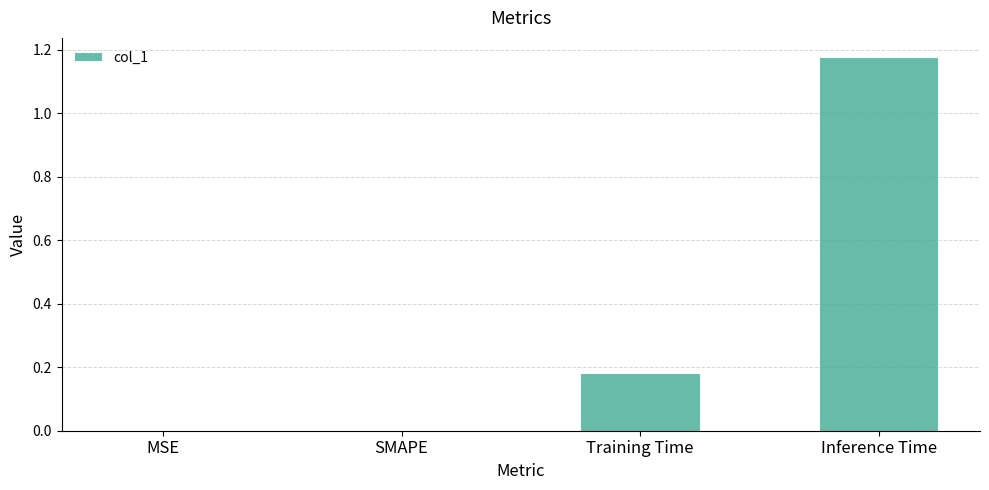

True or false: the data shows 0.0 at SMAPE.

True